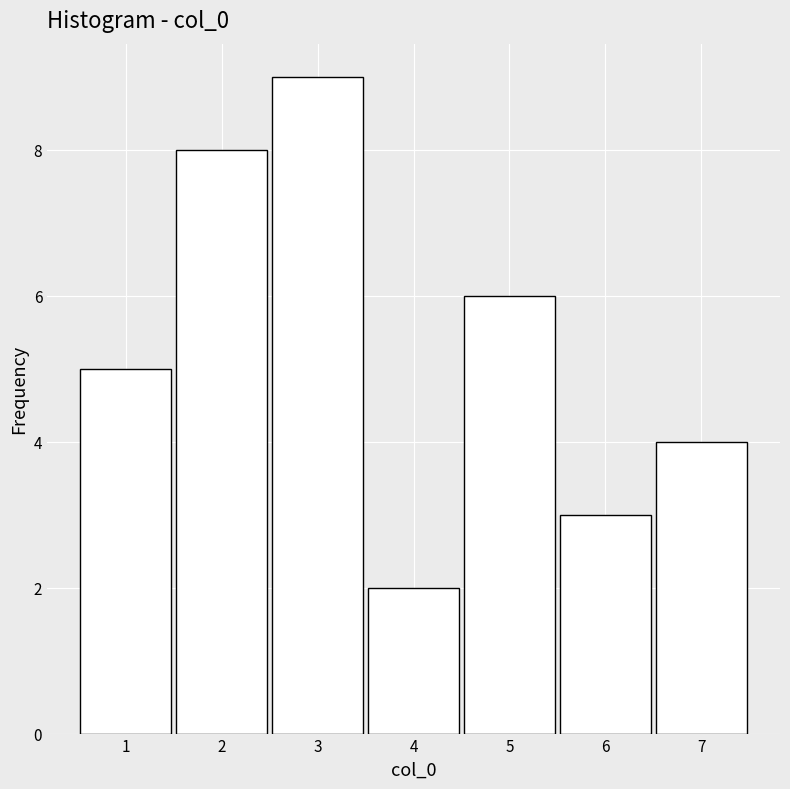

Reading left to right, what are all the values shown in this chart?

5	8	9	2	6	3	4